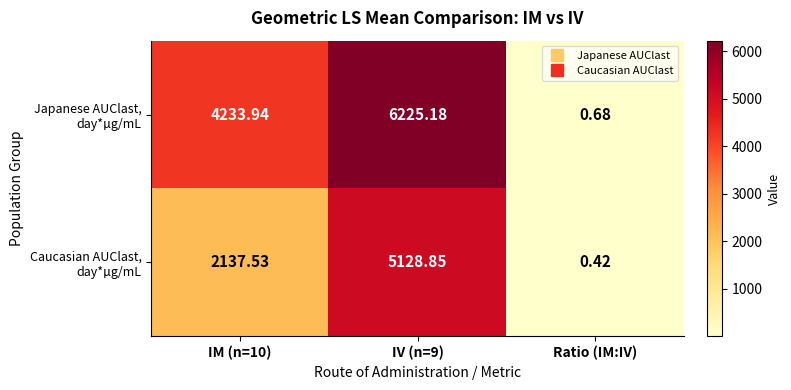

Which label corresponds to the smallest value in the chart?

Ratio (IM:IV)